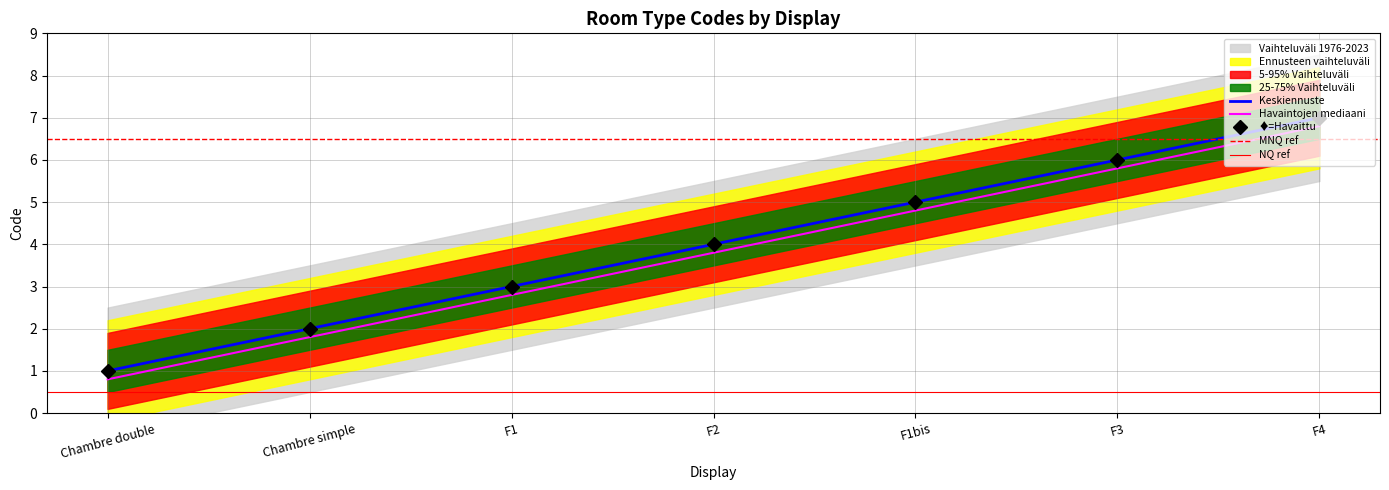

Is this an area chart (filled region under the line)?

No